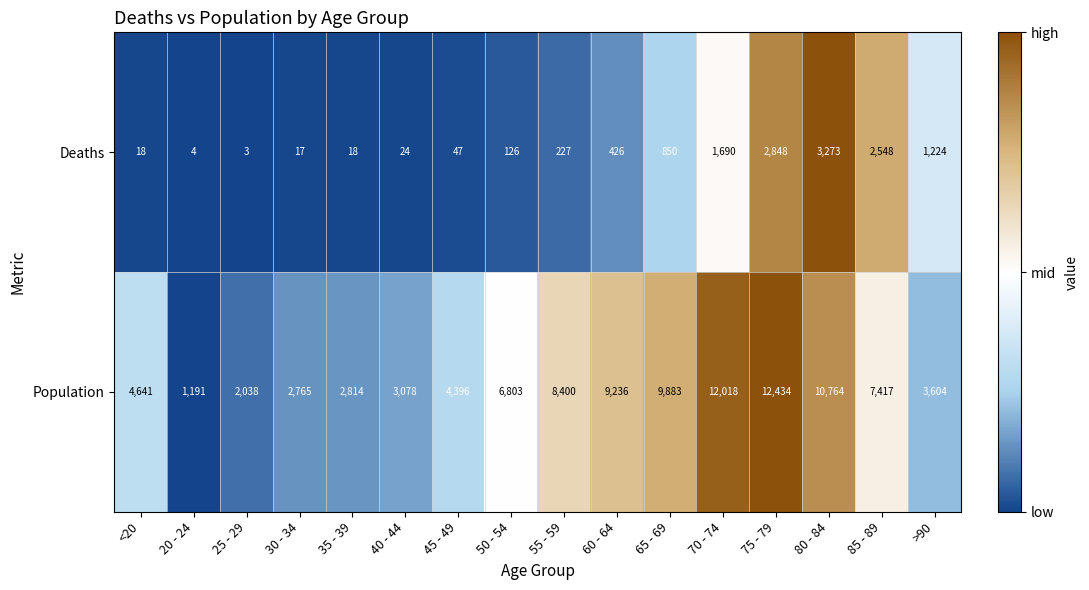

True or false: Deaths has a value of 6 at 30 - 34.

False